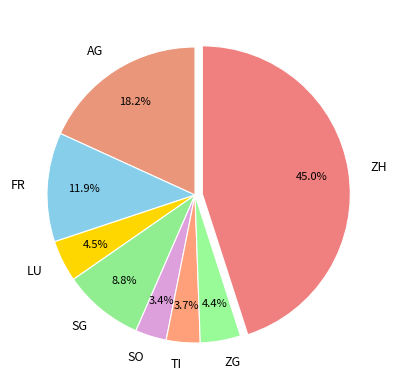

Which category has the biggest portion of the pie?

ZH